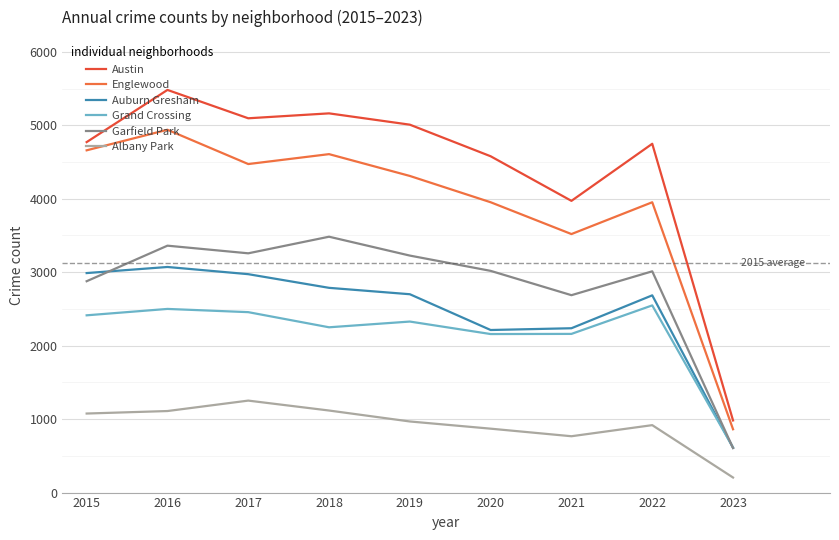

Is the value of Austin at 2017 greater than the value of Garfield Park at 2020?

Yes